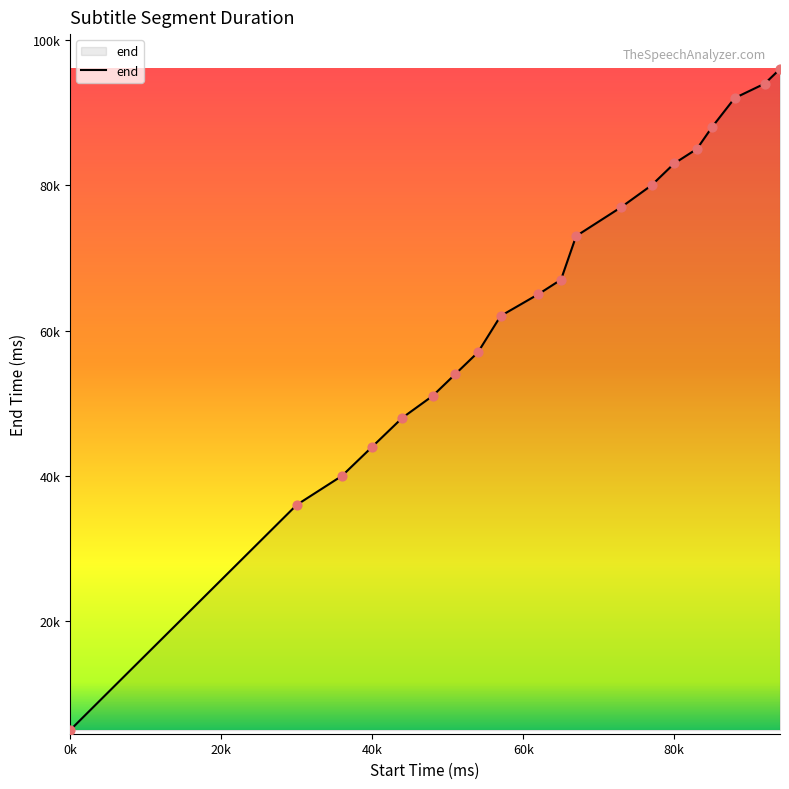

Does the chart have visible grid lines?

No